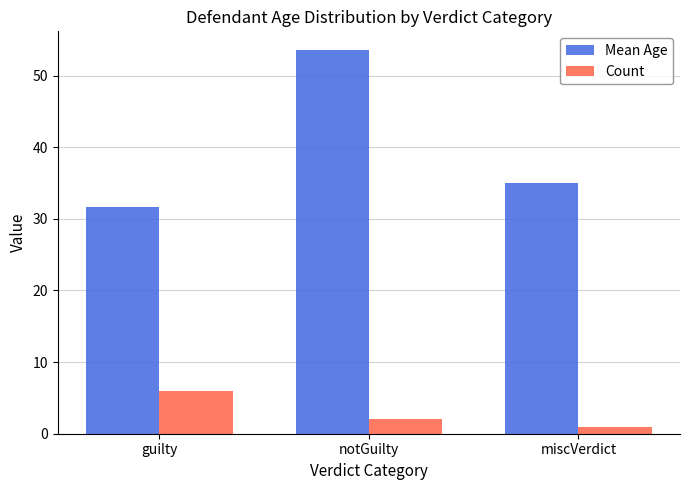

Which series changed the most between guilty and notGuilty?

Mean Age